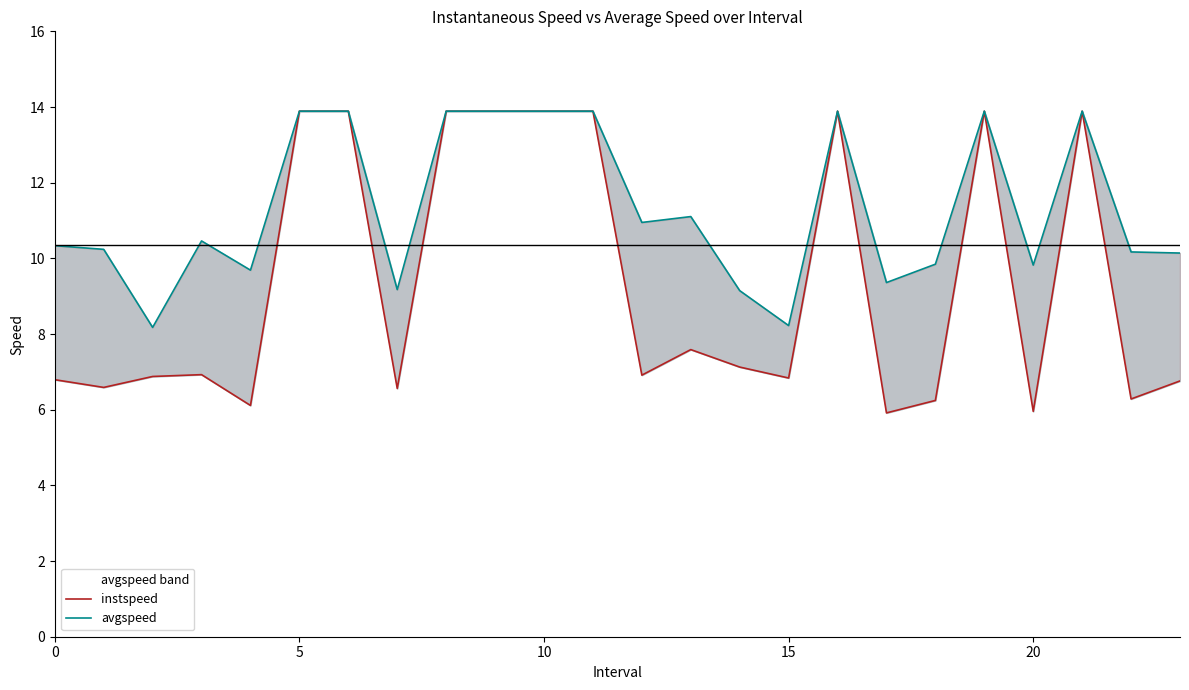

True or false: instspeed and avgspeed intersect in this chart.

False